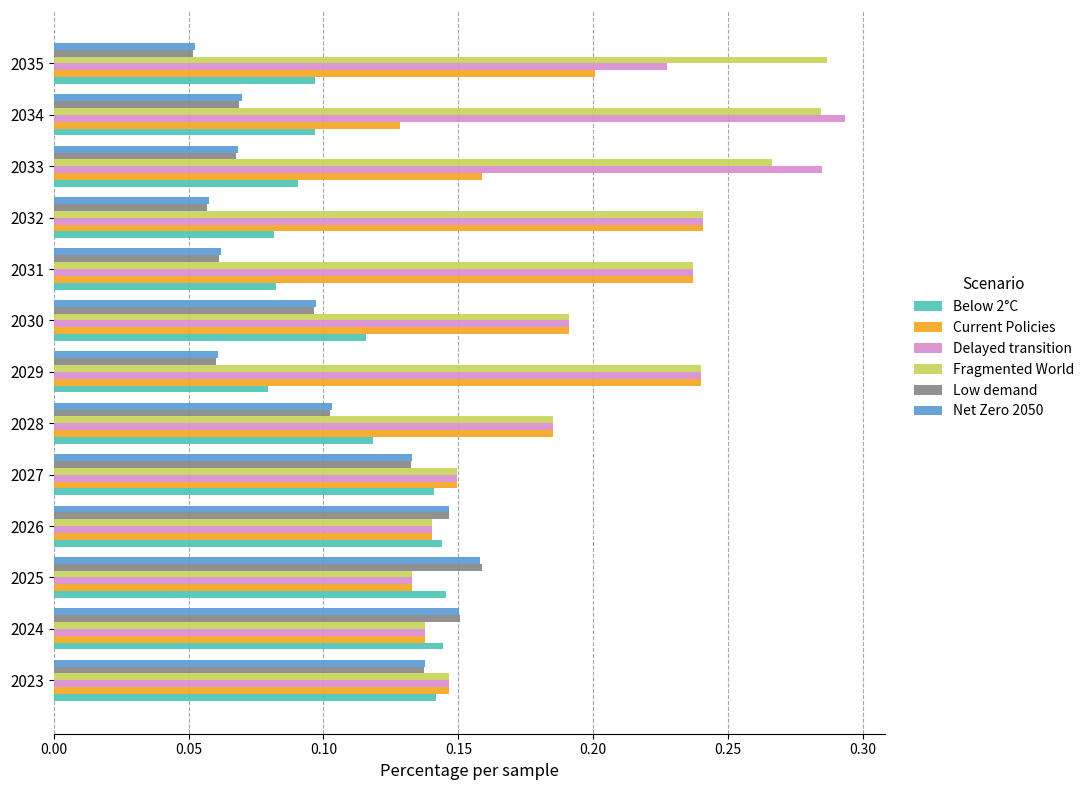

The Current Policies series shows 0.1 at 2025. True or false?

True